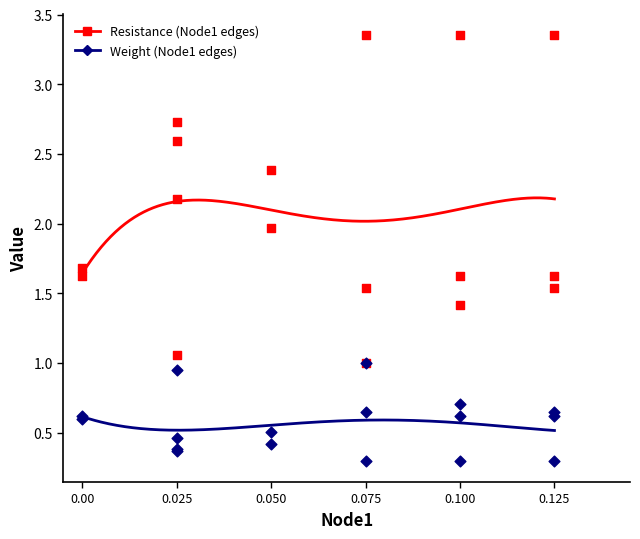

What are all the series names shown in the legend?

Resistance (Node1 edges), Weight (Node1 edges)